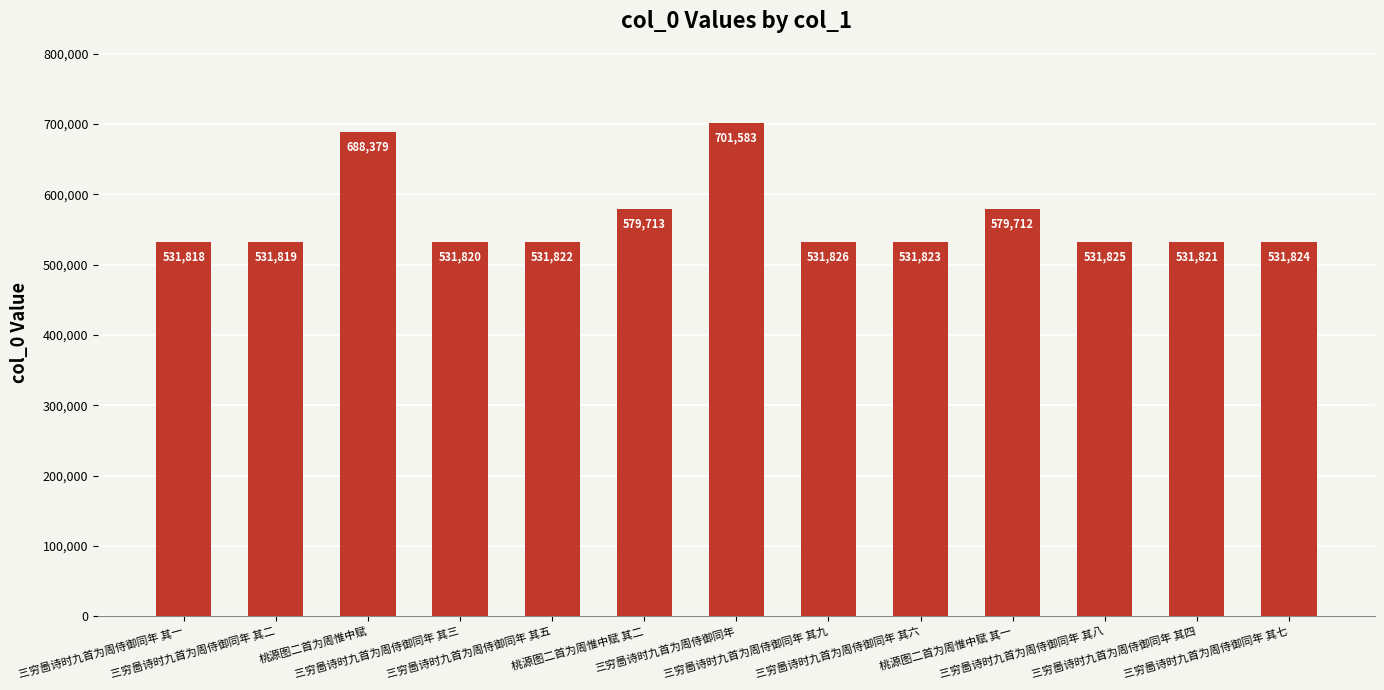

Are the bars horizontal?

No